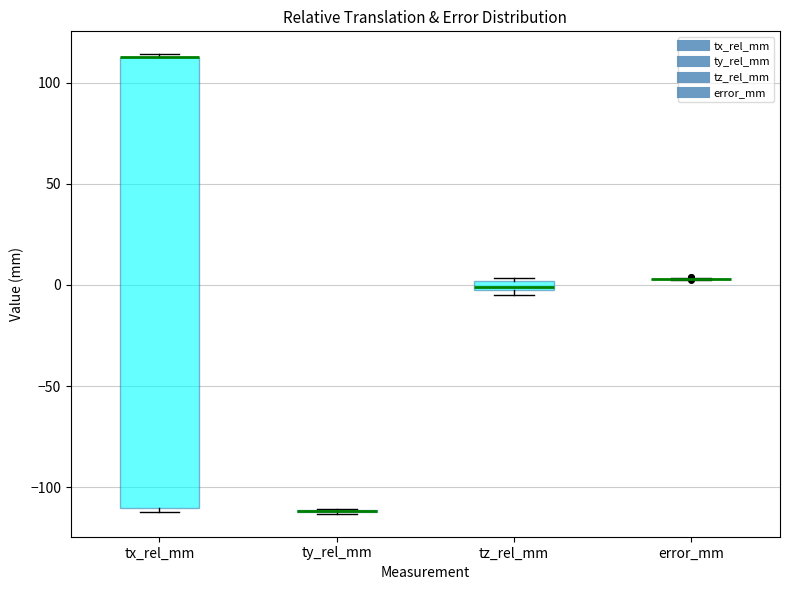

Which box is the tallest, from its lower edge to its upper edge?

tx_rel_mm